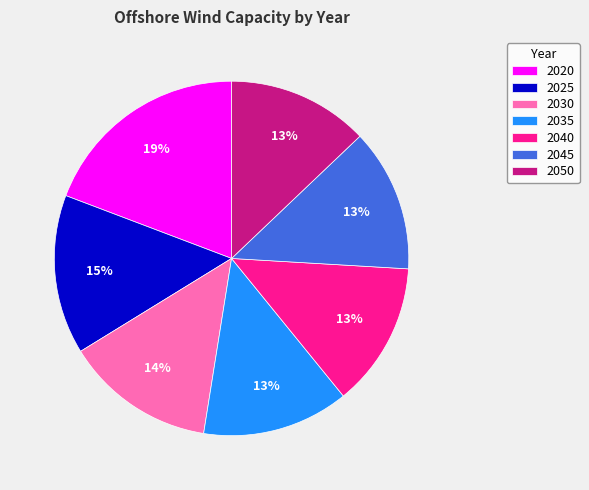

To the nearest percent, what is the difference between the largest and smallest slice percentages?

6%